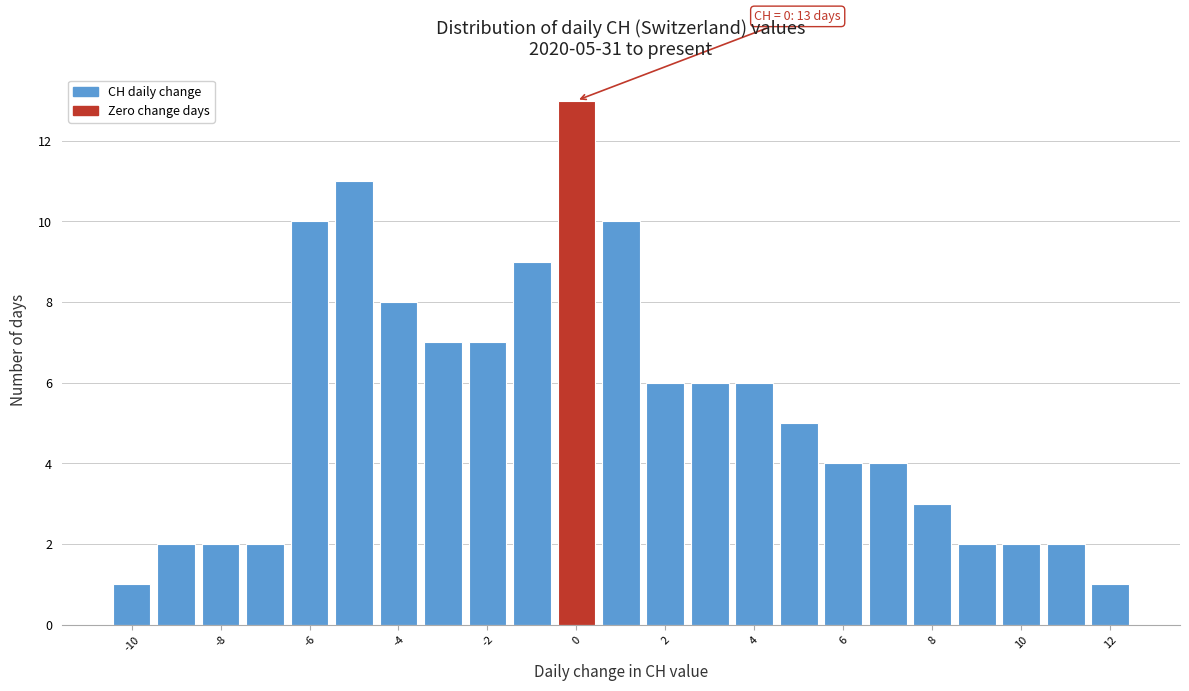

Over which range of the x-axis is the bar tallest?

-0.5 to 0.5